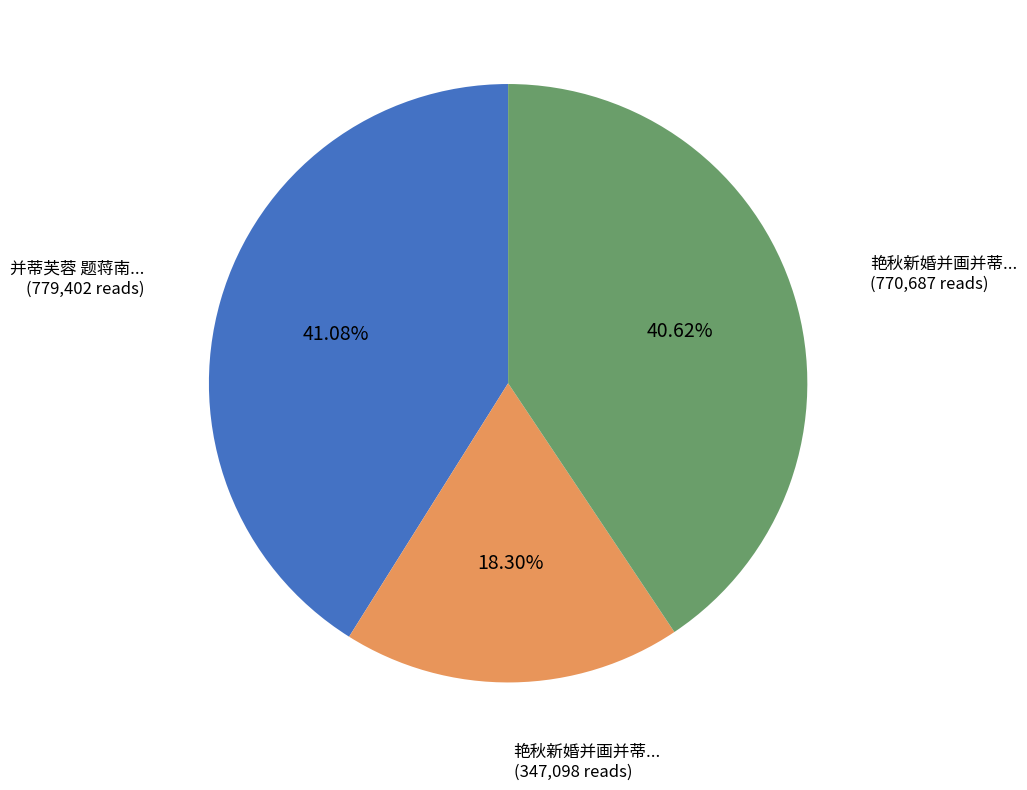

Is there any slice that represents more than half of the pie?

No